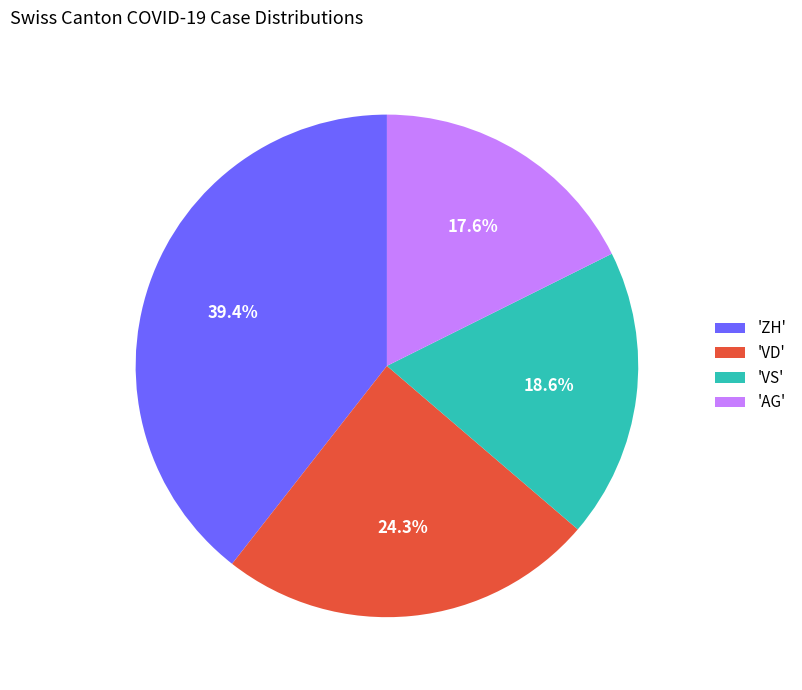

What portion of the pie excludes 'AG'?

82.4%